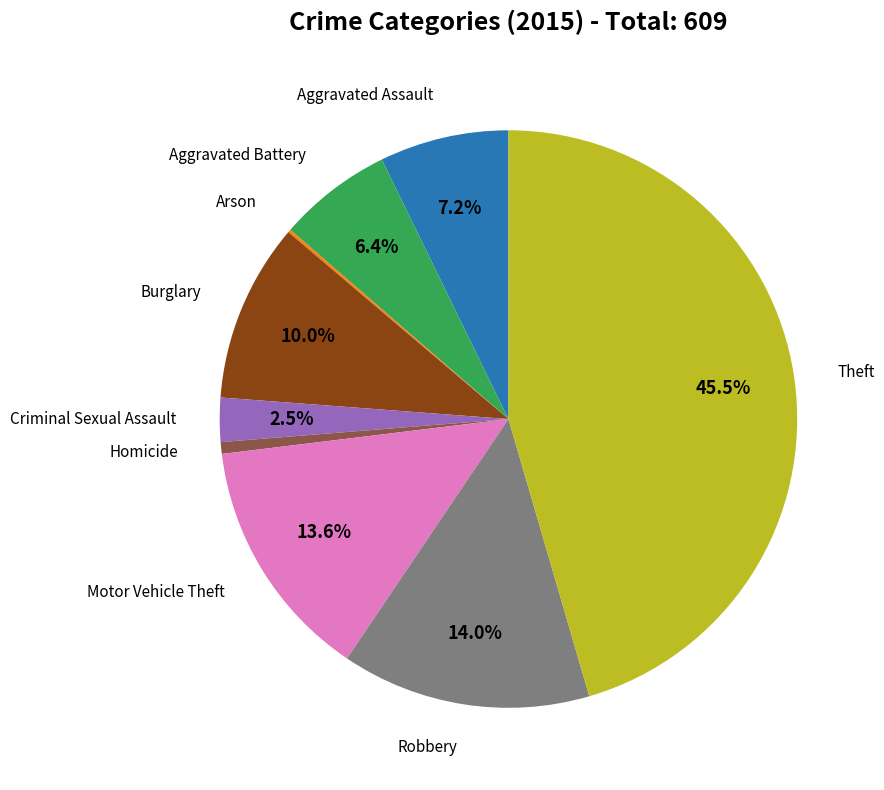

Does any single category account for the majority?

No